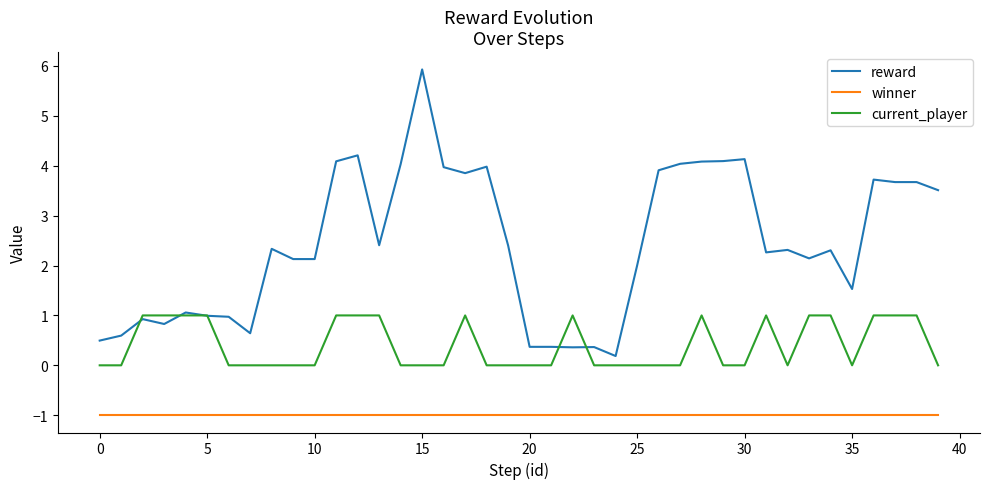

What is the minimum value for winner?

-1.0